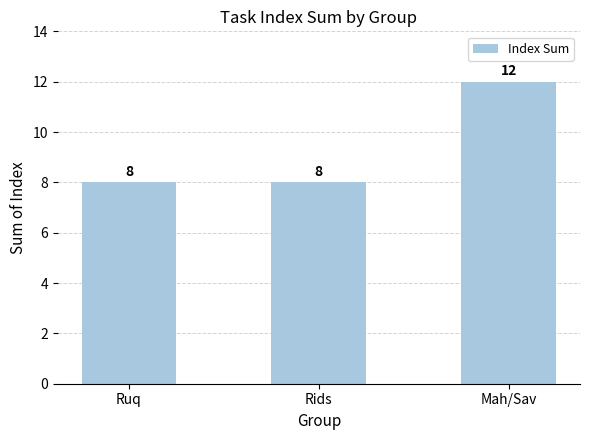

Reading left to right, list all the values displayed in this chart.

Ruq=8	Rids=8	Mah/Sav=12